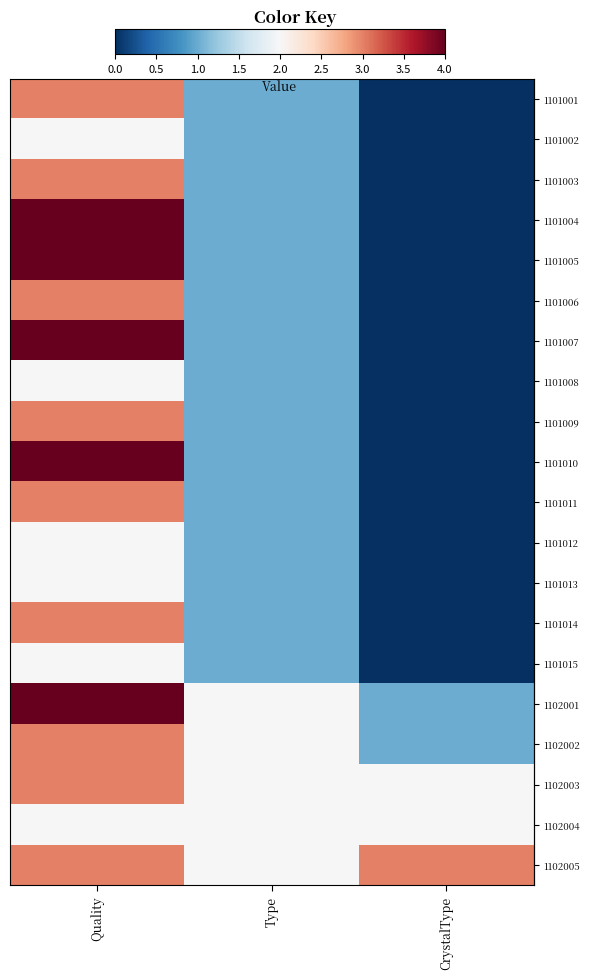

Reading right to left, transcribe all the data shown in this chart.

row_0: CrystalType=0	Type=1	Quality=3
row_1: CrystalType=0	Type=1	Quality=2
row_2: CrystalType=0	Type=1	Quality=3
row_3: CrystalType=0	Type=1	Quality=4
row_4: CrystalType=0	Type=1	Quality=4
row_5: CrystalType=0	Type=1	Quality=3
row_6: CrystalType=0	Type=1	Quality=4
row_7: CrystalType=0	Type=1	Quality=2
row_8: CrystalType=0	Type=1	Quality=3
row_9: CrystalType=0	Type=1	Quality=4
row_10: CrystalType=0	Type=1	Quality=3
row_11: CrystalType=0	Type=1	Quality=2
row_12: CrystalType=0	Type=1	Quality=2
row_13: CrystalType=0	Type=1	Quality=3
row_14: CrystalType=0	Type=1	Quality=2
row_15: CrystalType=1	Type=2	Quality=4
row_16: CrystalType=1	Type=2	Quality=3
row_17: CrystalType=2	Type=2	Quality=3
row_18: CrystalType=2	Type=2	Quality=2
row_19: CrystalType=3	Type=2	Quality=3